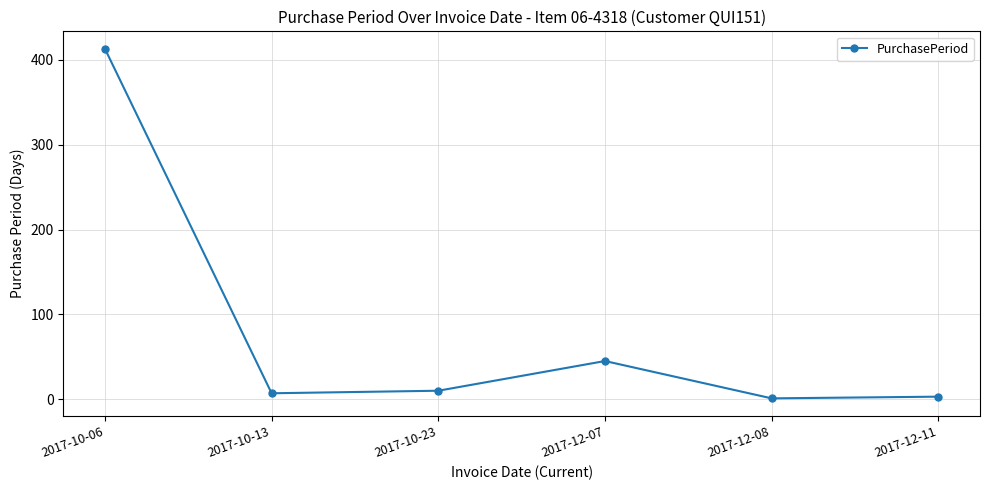

What is the sum of the values at 2017-12-08 and 2017-10-13?

8